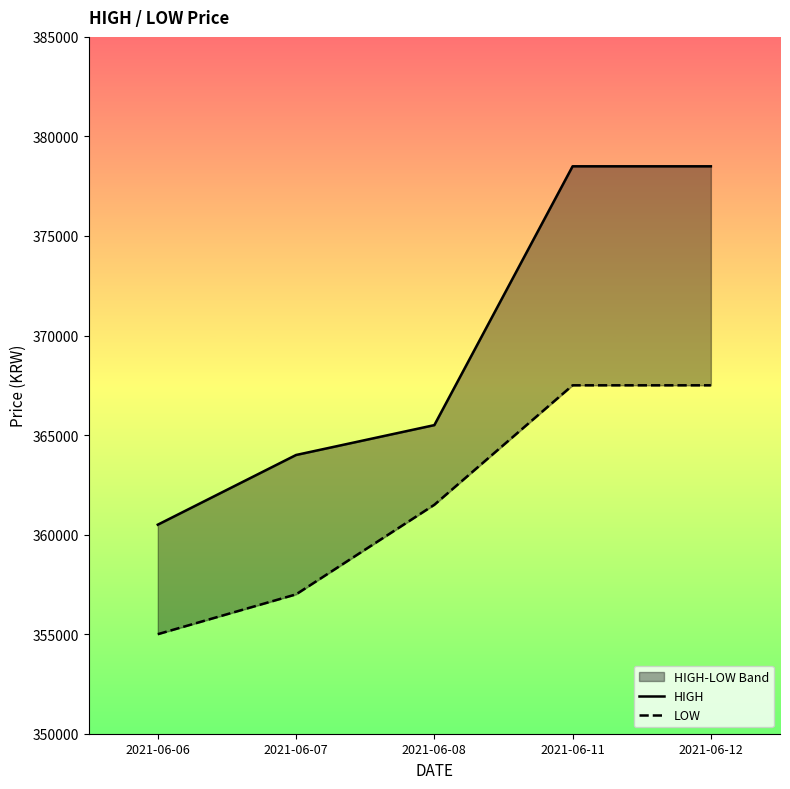

Does the chart display data point markers on the line(s)?

No